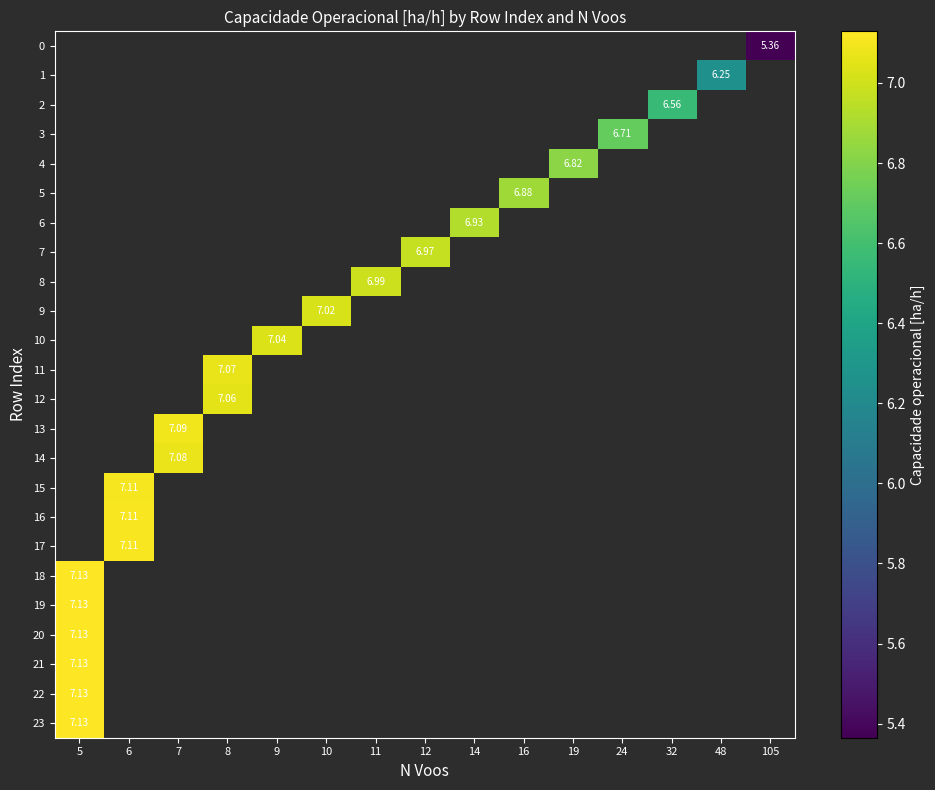

Which label corresponds to the largest value in the chart?

5